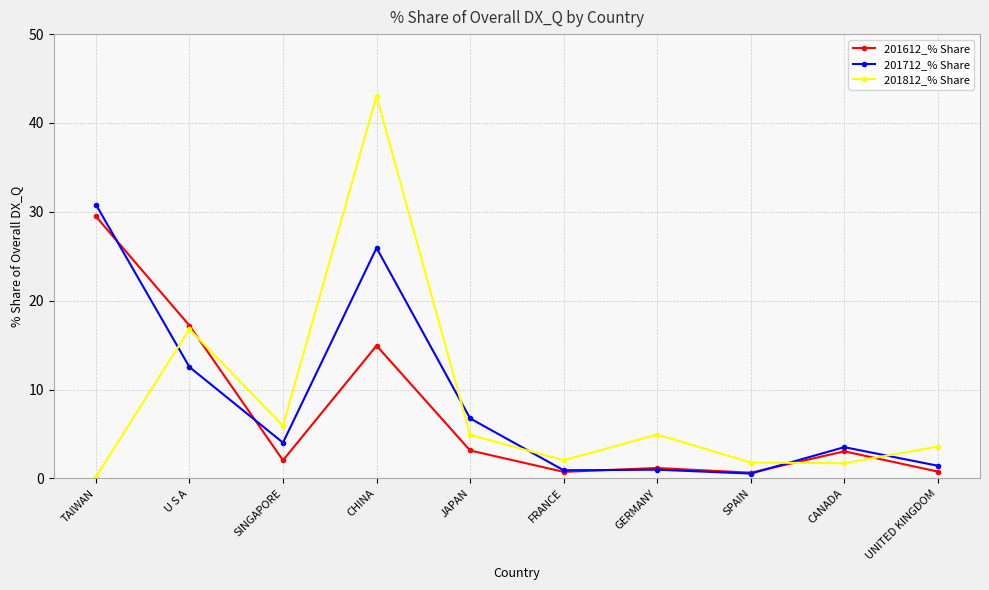

List the series in order of their peak value, lowest first.

201612_% Share, 201712_% Share, 201812_% Share